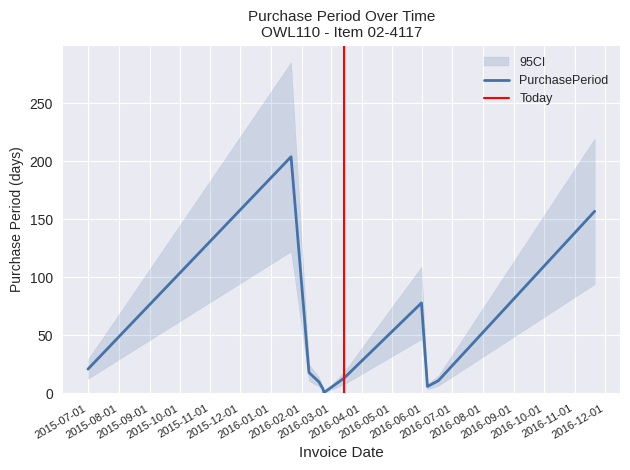

What is the difference between the maximum and minimum values?

203